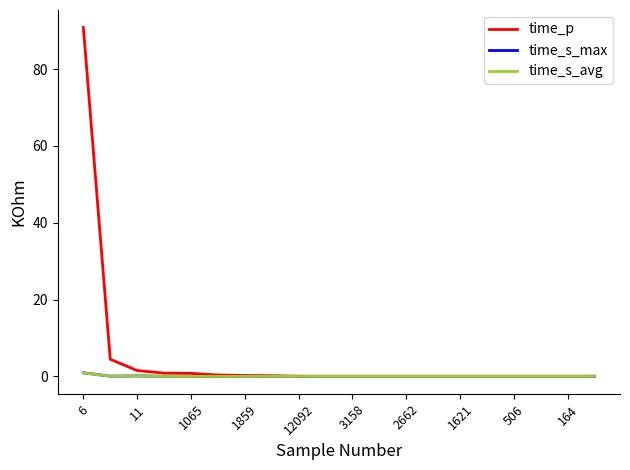

How many lines are shown in the chart?

3